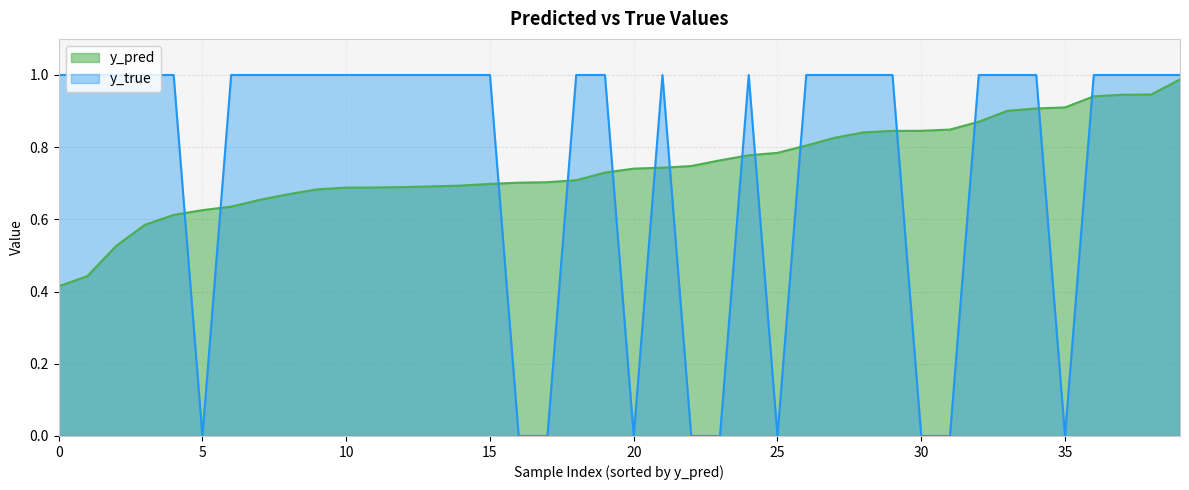

The y_pred series shows 0.6 at 32. True or false?

False